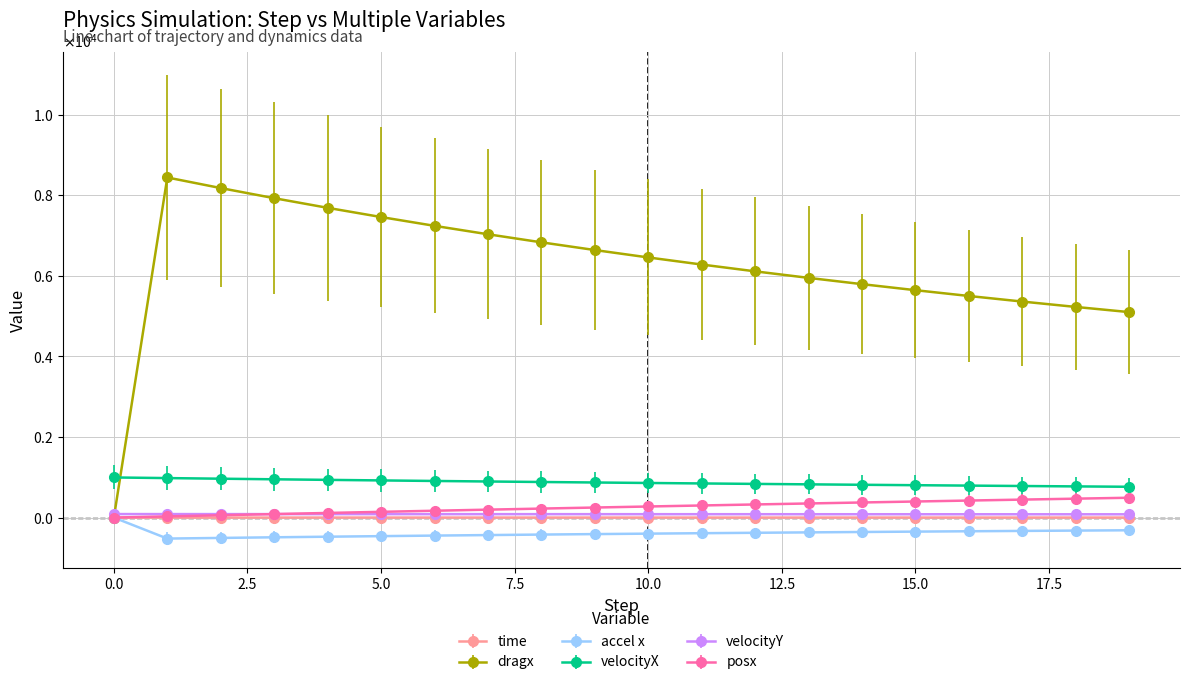

What is the difference between the maximum and minimum values in the time series?

0.6